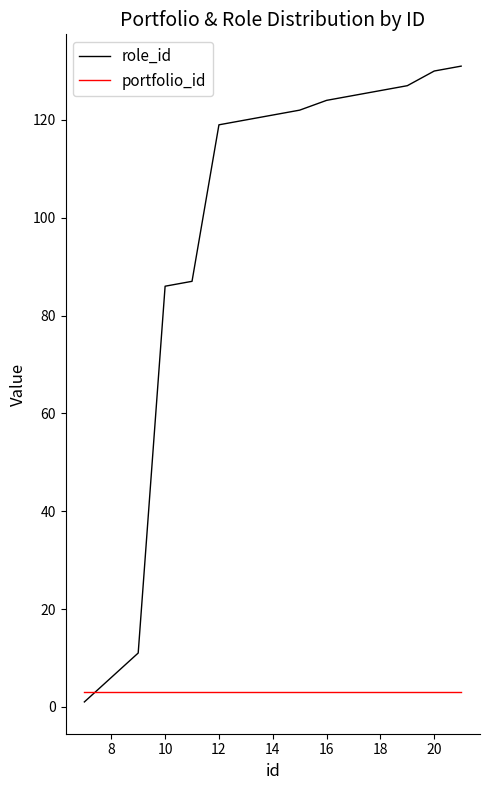

List the series in order of their peak value, lowest first.

portfolio_id, role_id